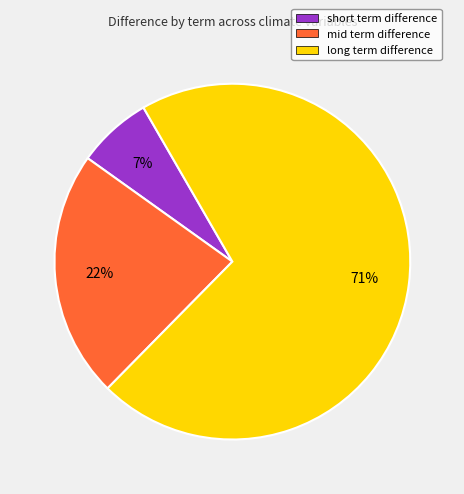

Rank the categories by value from lowest to highest.

short, mid, long